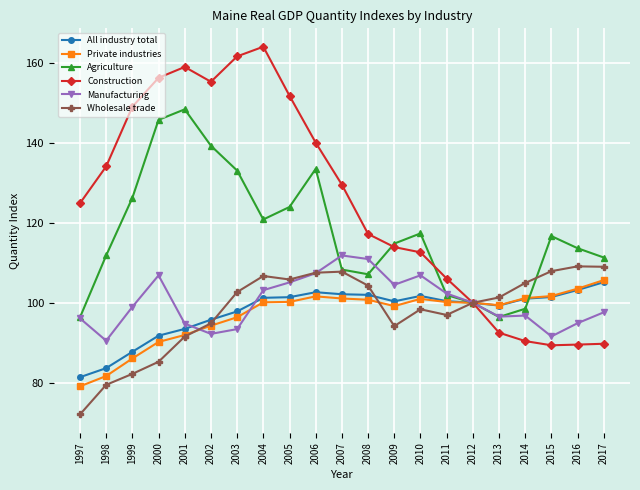

True or false: Agriculture has a value of 51.1 at 2011.

False